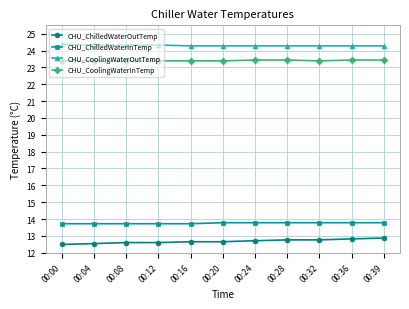

What is the spread (max minus min) of values at 00:39?

11.4